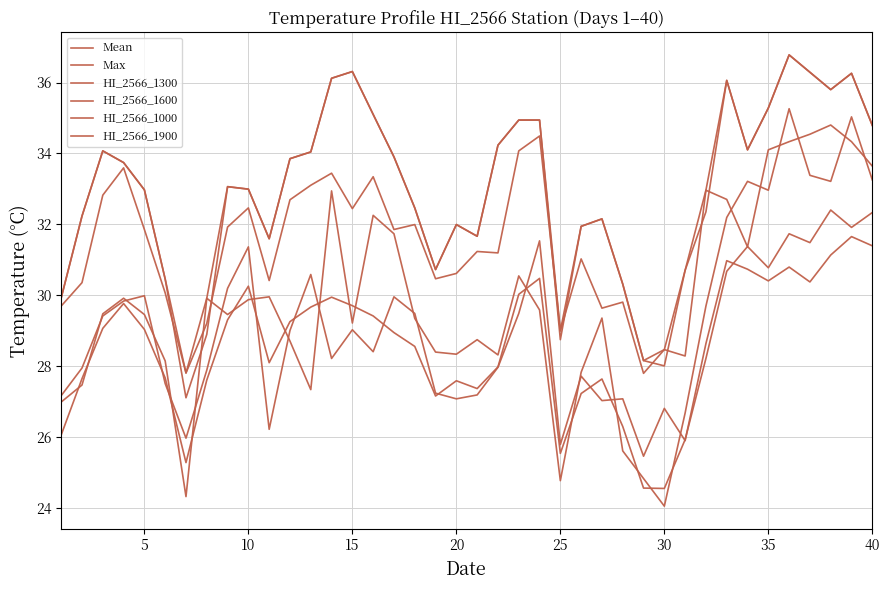

Does the chart display data point markers on the line(s)?

No